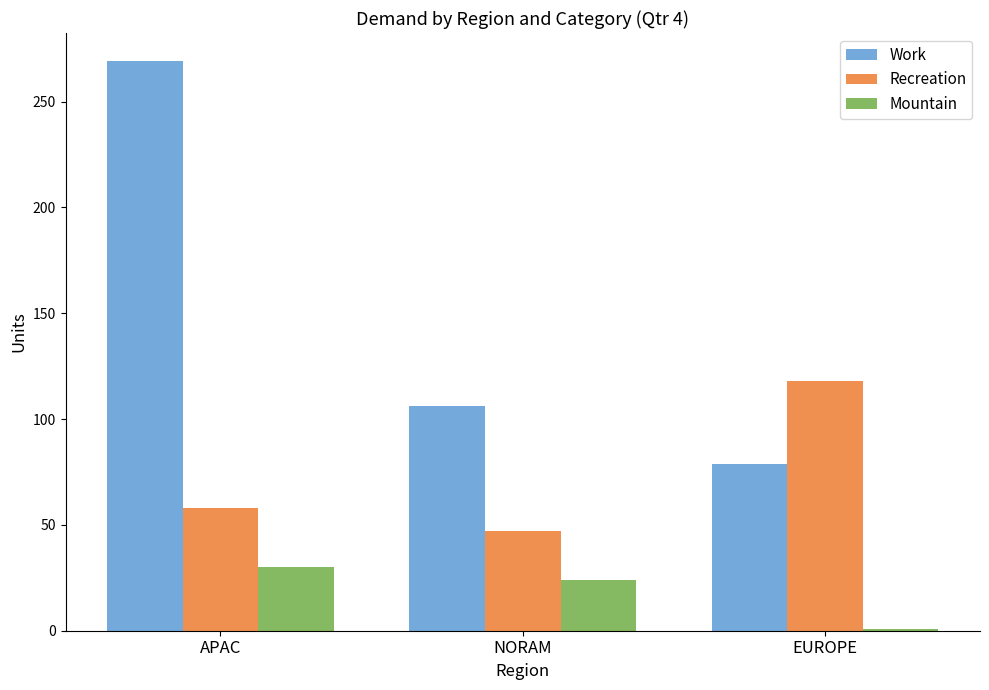

How many groups of bars are there?

3